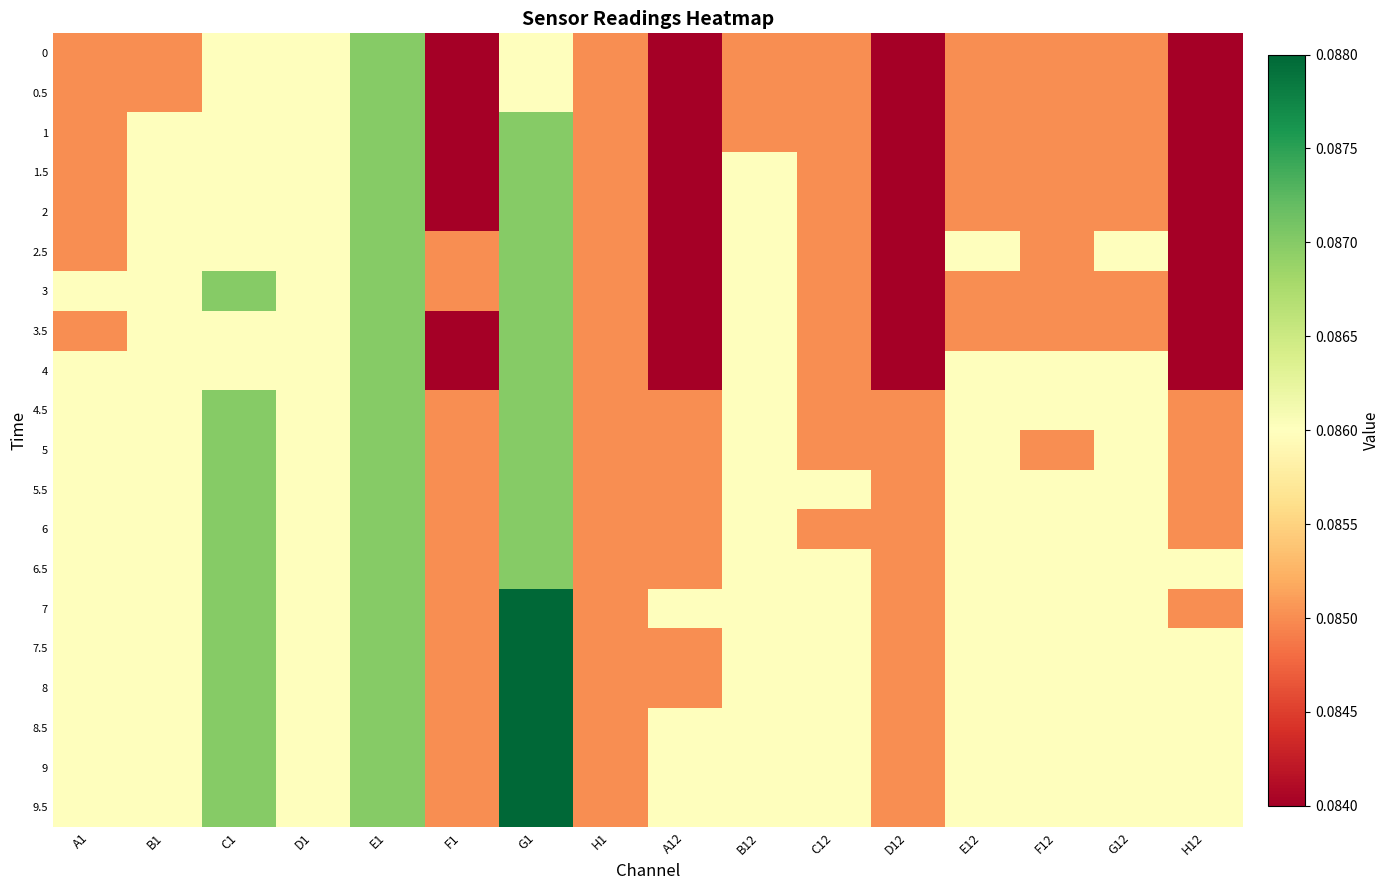

At how many categories does at least one series exceed 0?

16